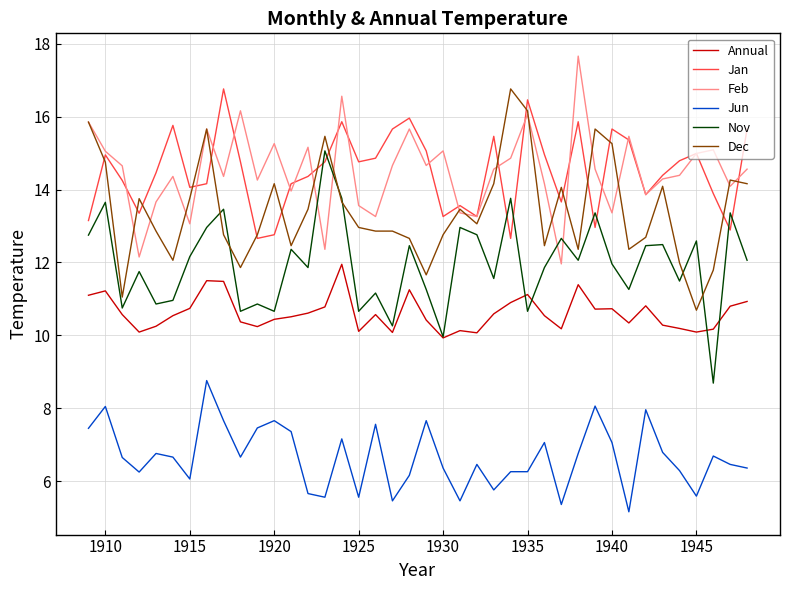

True or false: Annual and Dec intersect in this chart.

False